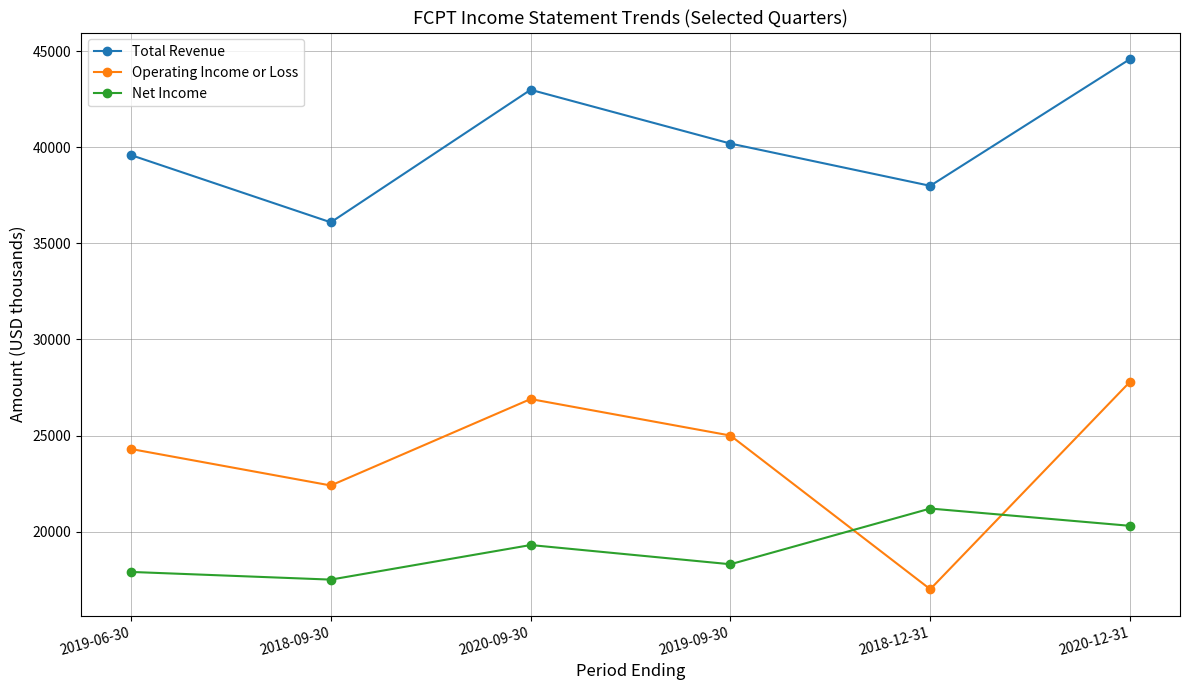

Read the Operating Income or Loss value at 2018-12-31.

17000